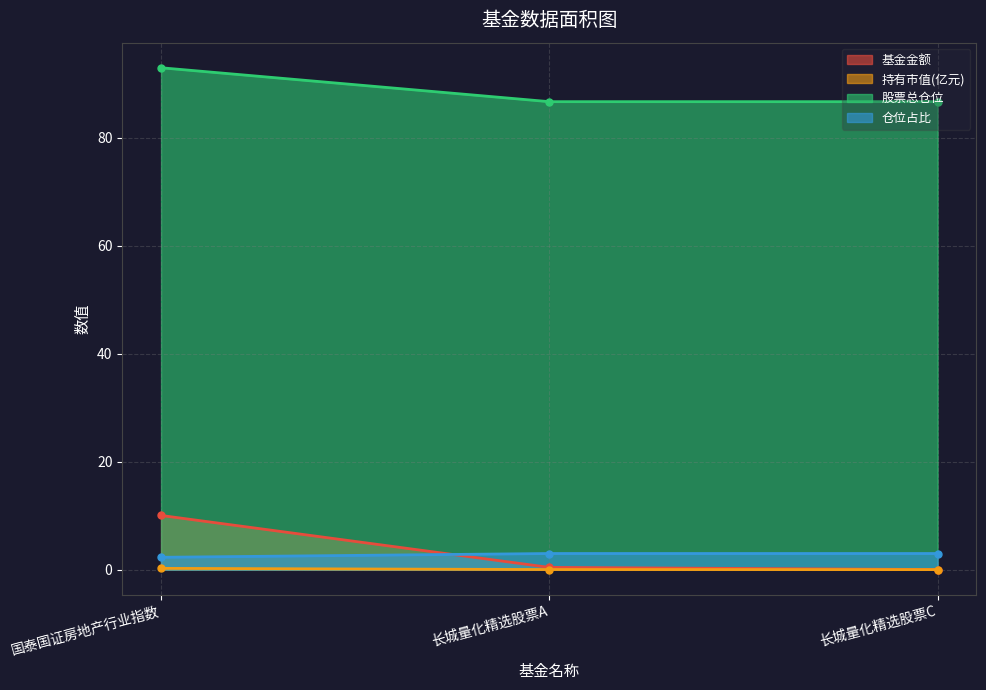

What is the maximum value shown in the chart?

93.0